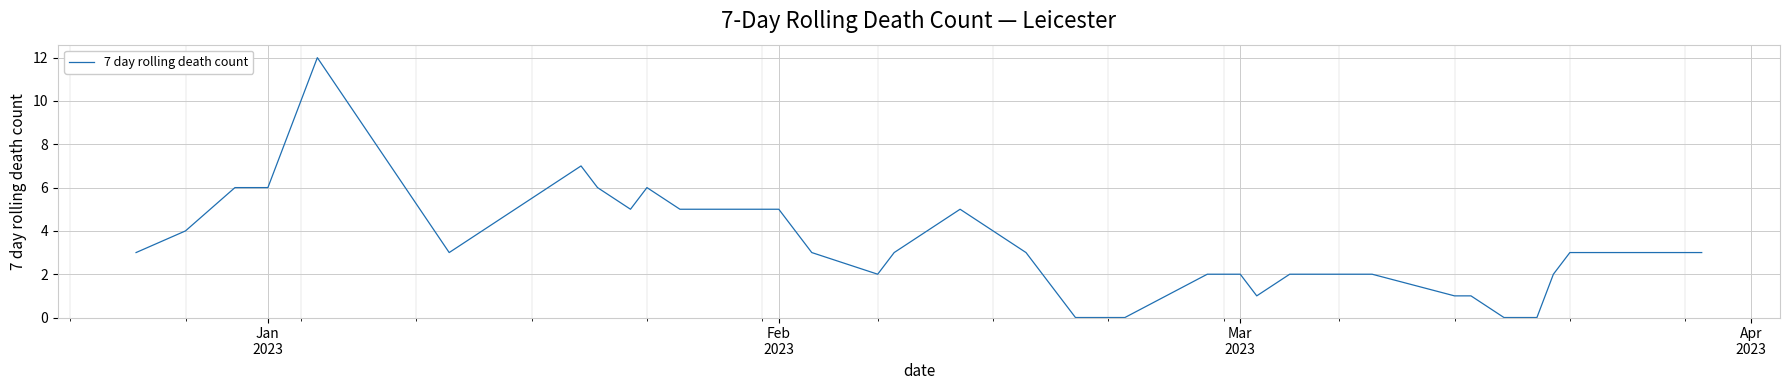

What is the difference between the maximum and minimum values?

12